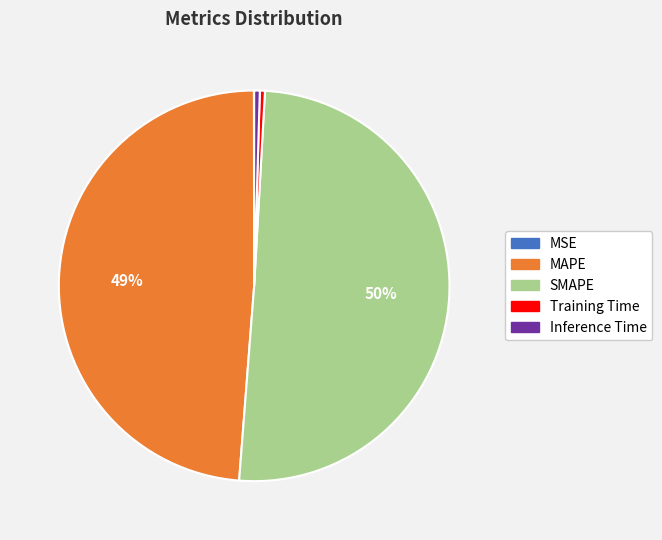

Which slice represents more than half of the pie?

SMAPE